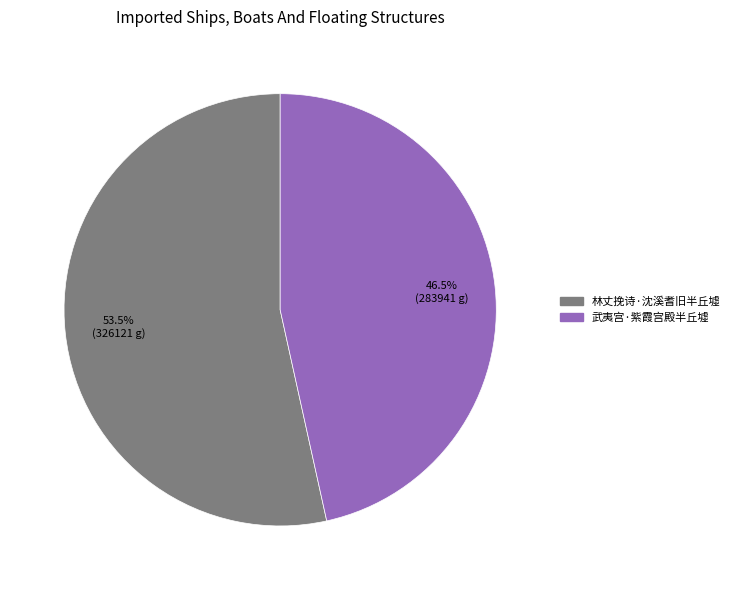

How much of the chart is everything except 林丈挽诗·沈溪耆旧半丘墟?

46.5%